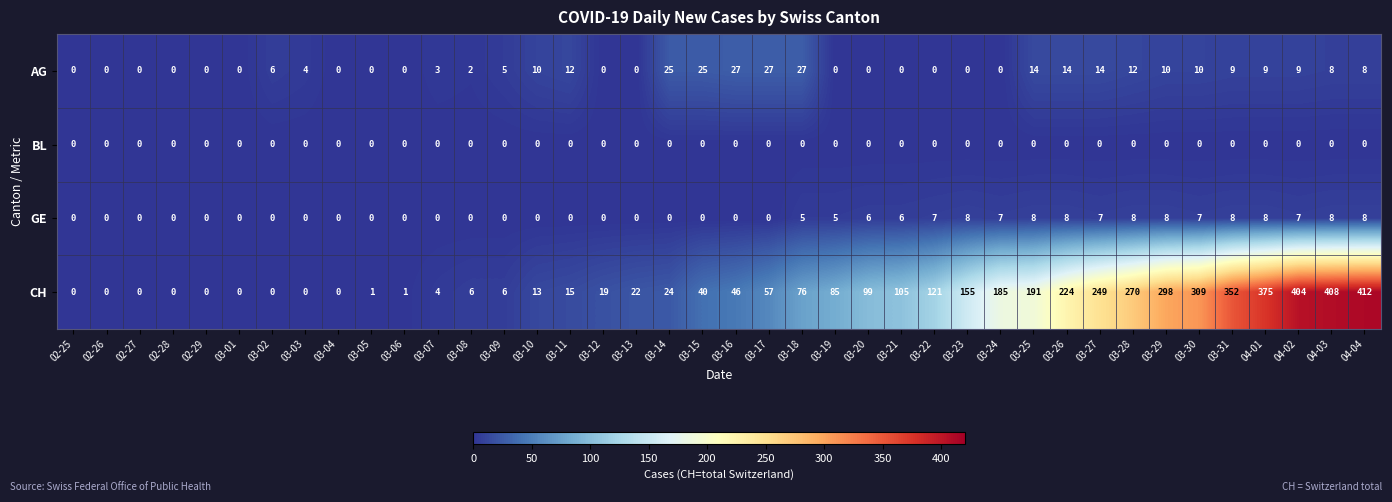

The value of CH at 03-22 is 121. True or false?

True